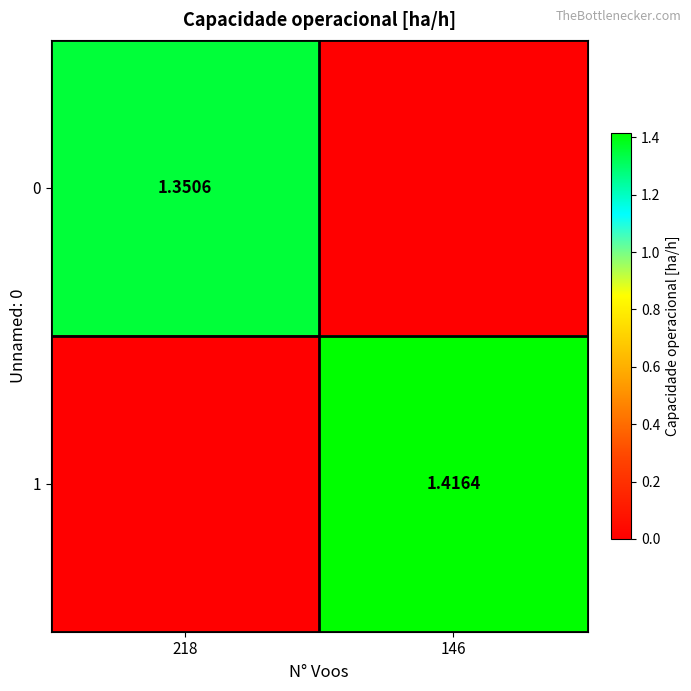

List the labels in order of 1 value, largest first.

146, 218